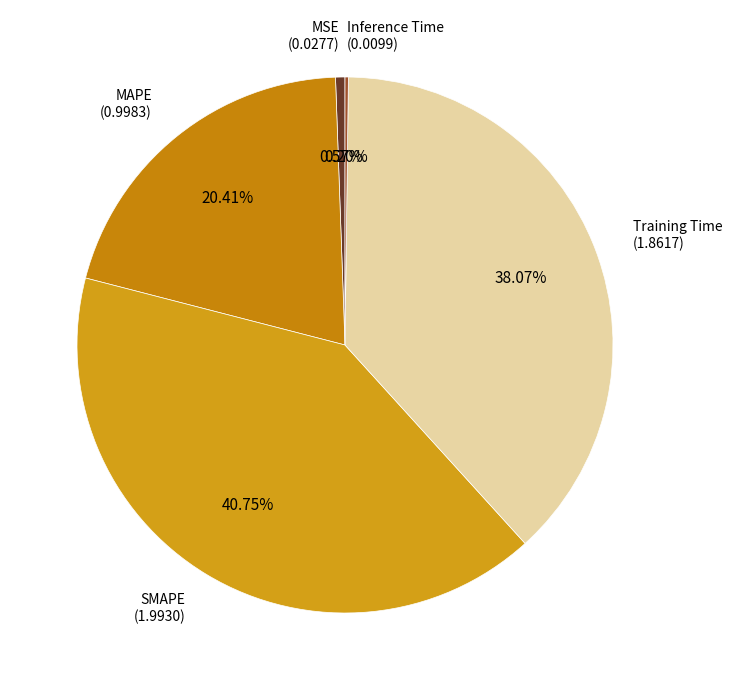

Do Training Time and SMAPE together represent more than half of the pie?

Yes